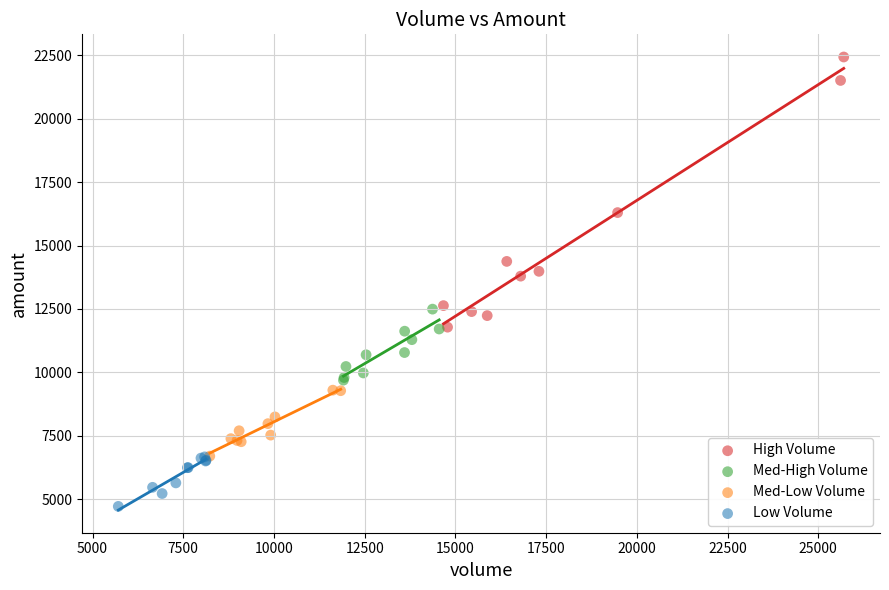

Which series reaches the minimum Y coordinate?

Low Volume